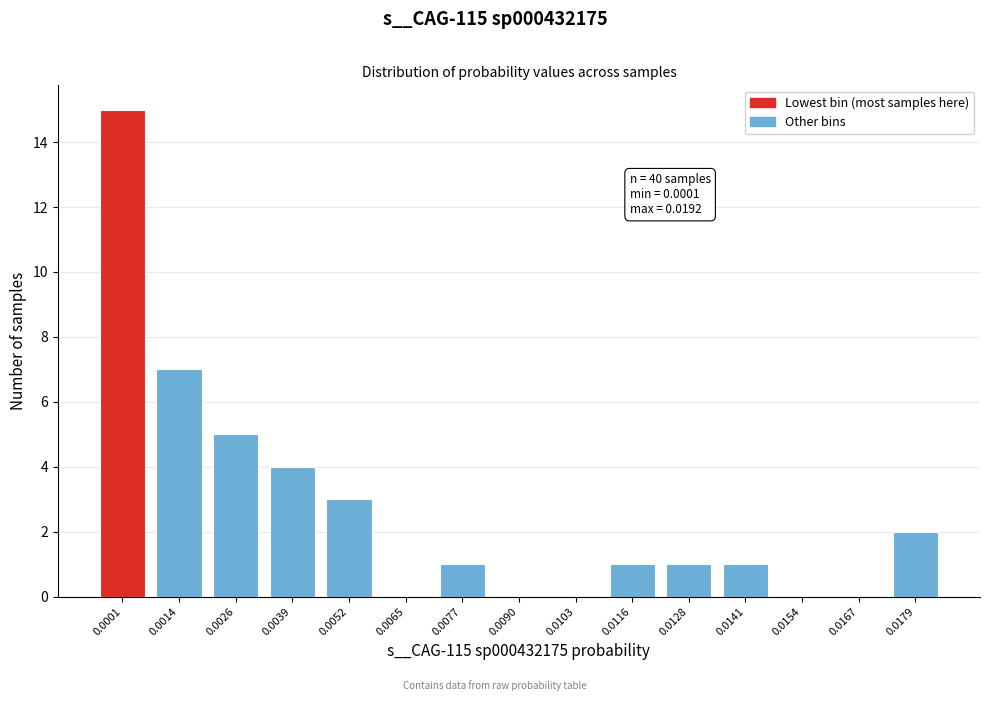

Reading right to left, what are all the values shown in this chart?

0.0179=2	0.0167=0	0.0154=0	0.0141=1	0.0128=1	0.0116=1	0.0103=0	0.0090=0	0.0077=1	0.0065=0	0.0052=3	0.0039=4	0.0026=5	0.0014=7	0.0001=15